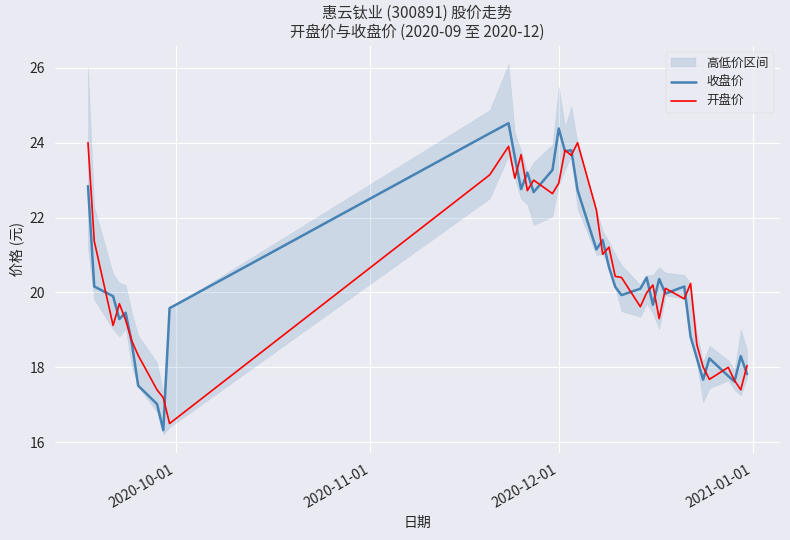

Is this an area chart (filled region under the line)?

No